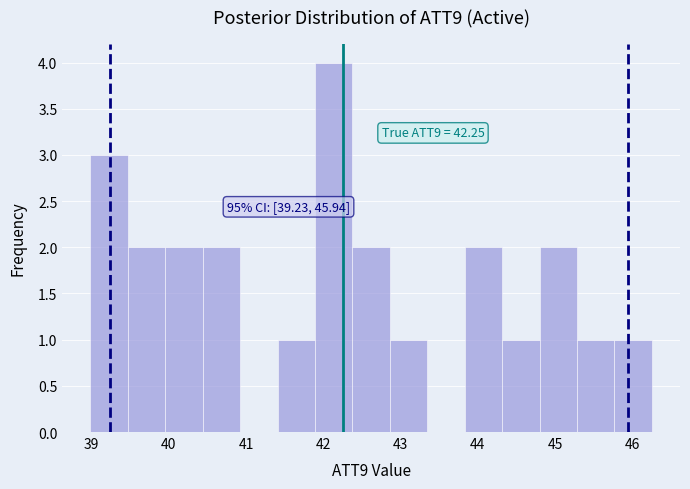

Which range on the x-axis has the tallest bar?

41.9 to 42.4